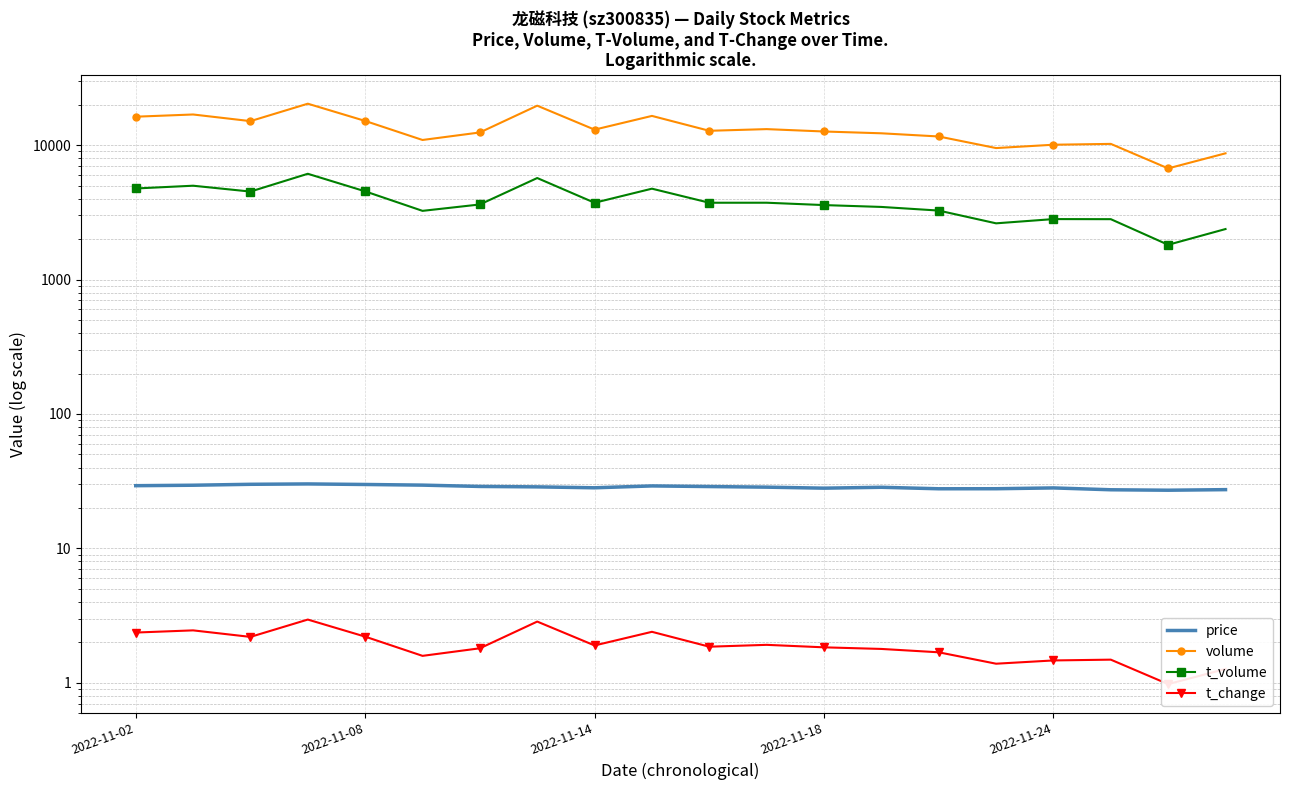

What are all the series names shown in the legend?

price, volume, t_volume, t_change